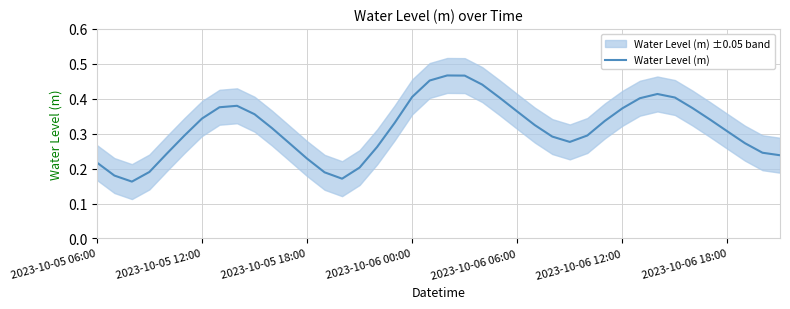

What is the value of the 37th point from the left?

0.3